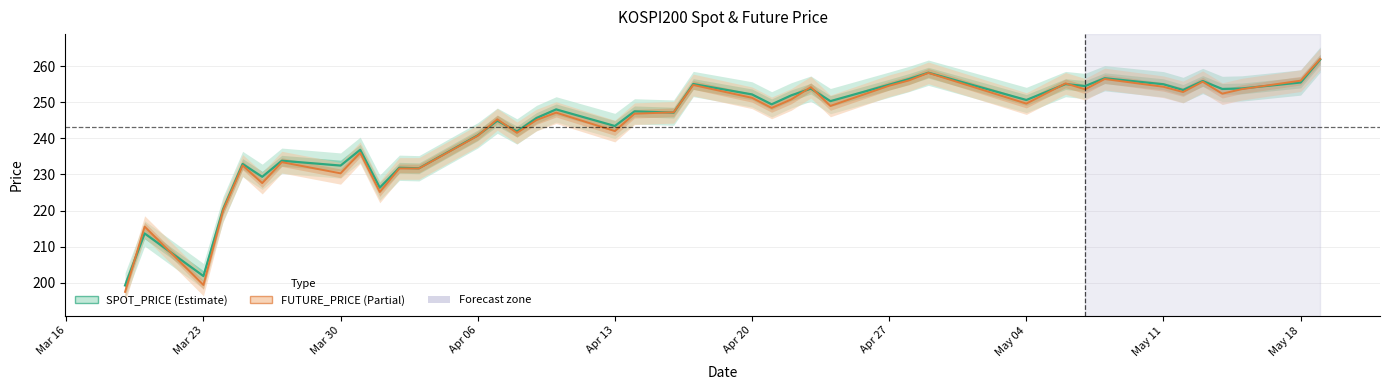

True or false: FUTURE_PRICE has more than 0 interior local peaks.

True